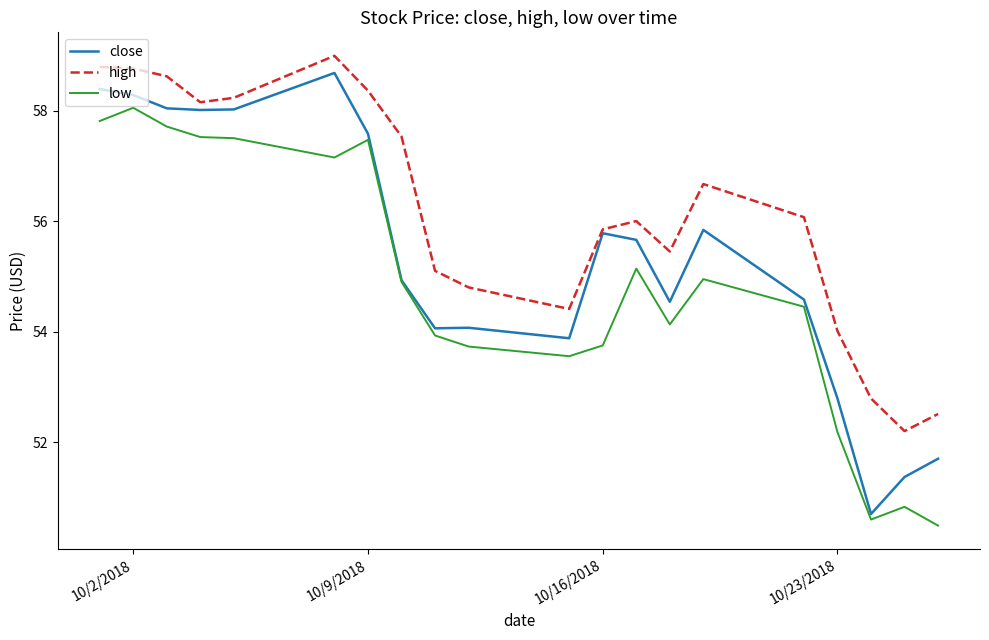

What is the minimum value for high?

52.2